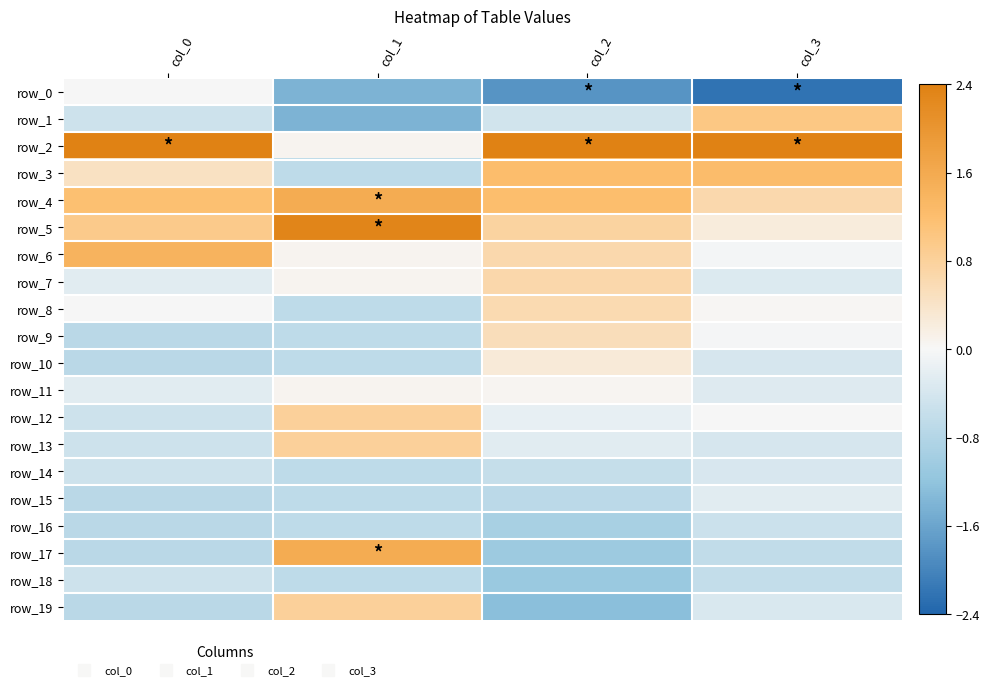

How many data points in row_7 are above 0?

2